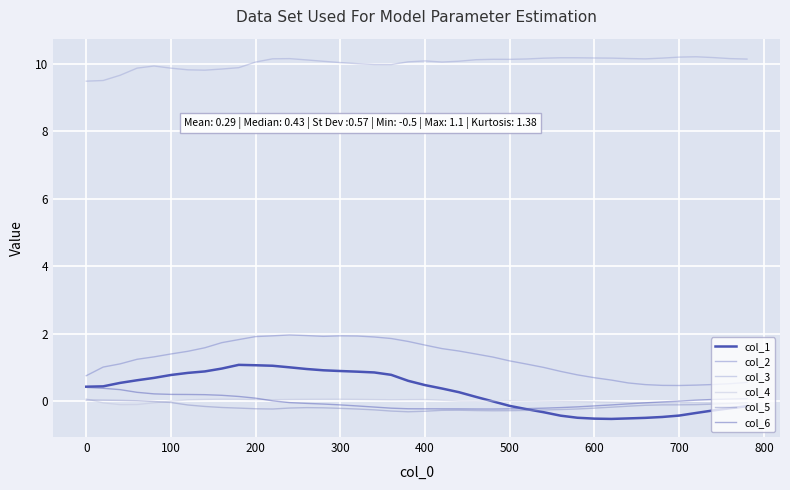

What is the sum of all col_2 values?

50.0